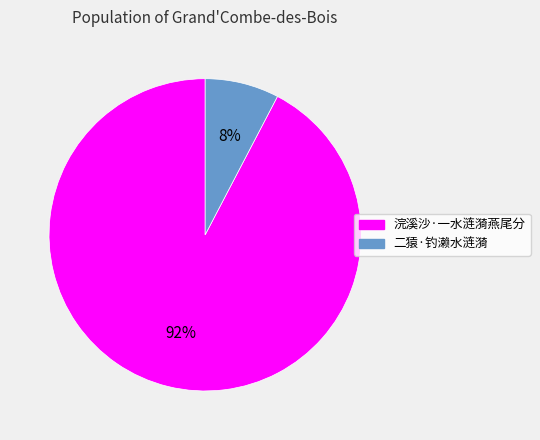

To the nearest percent, what portion does 浣溪沙·一水涟漪燕尾分 represent?

92%